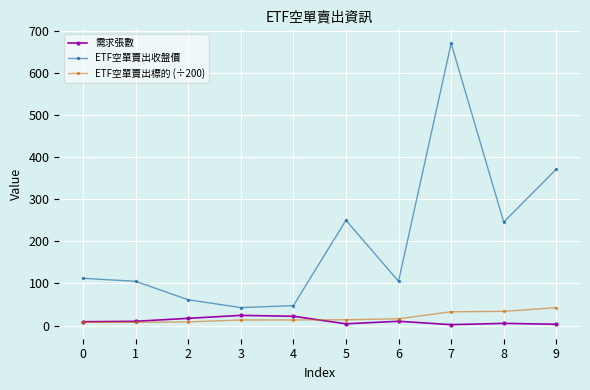

At which category is the sum across all series the highest?

7